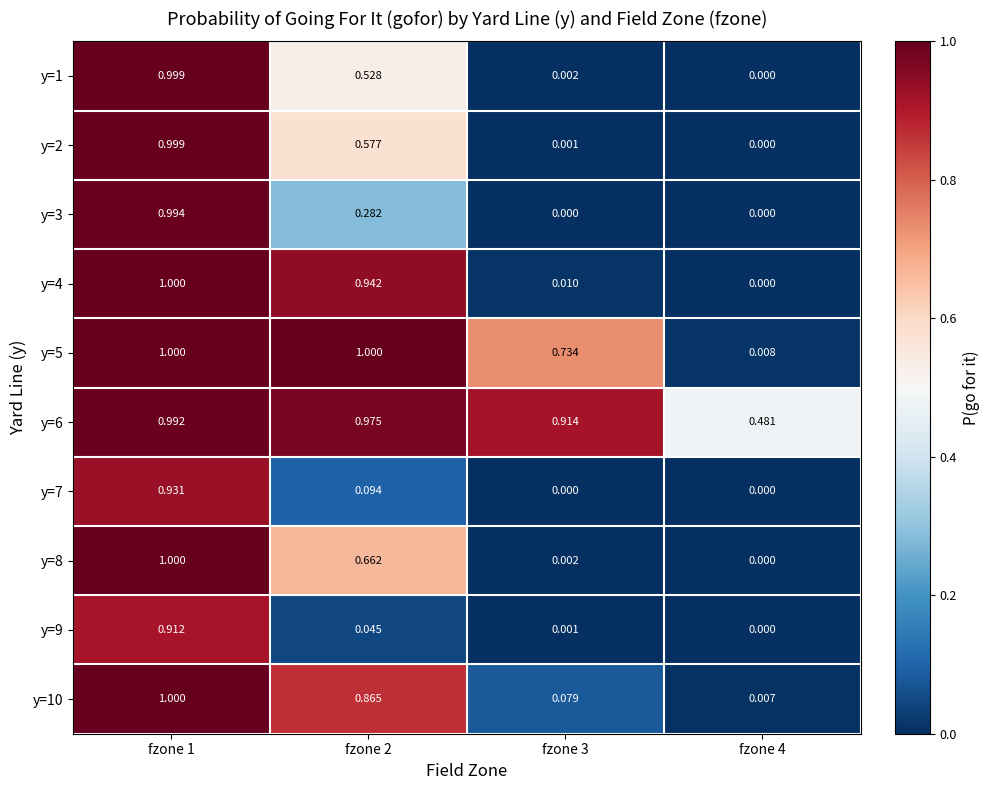

Which series has the largest total across all categories?

y=6